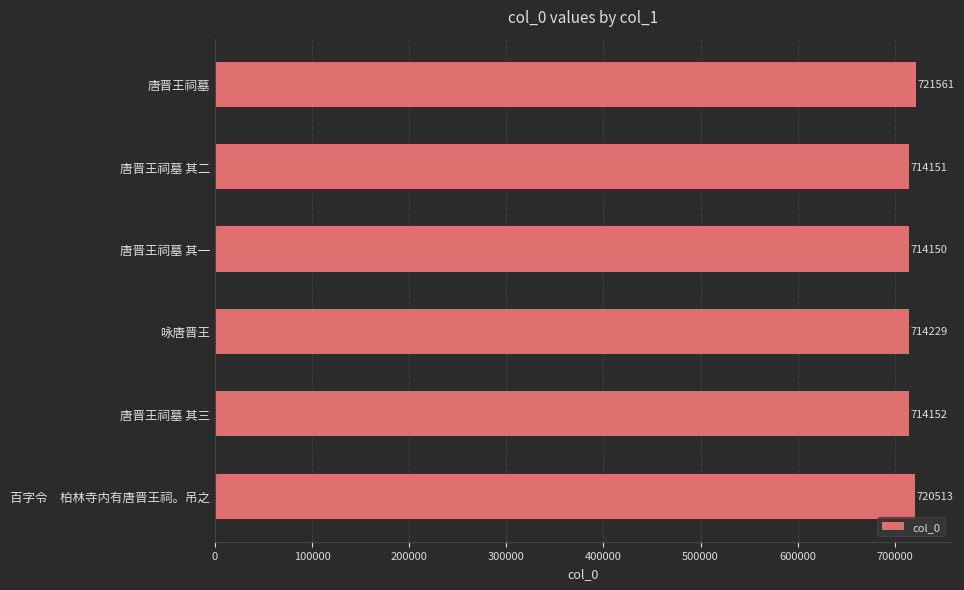

Reading top to bottom, what are all the values shown in this chart?

721561	714151	714150	714229	714152	720513